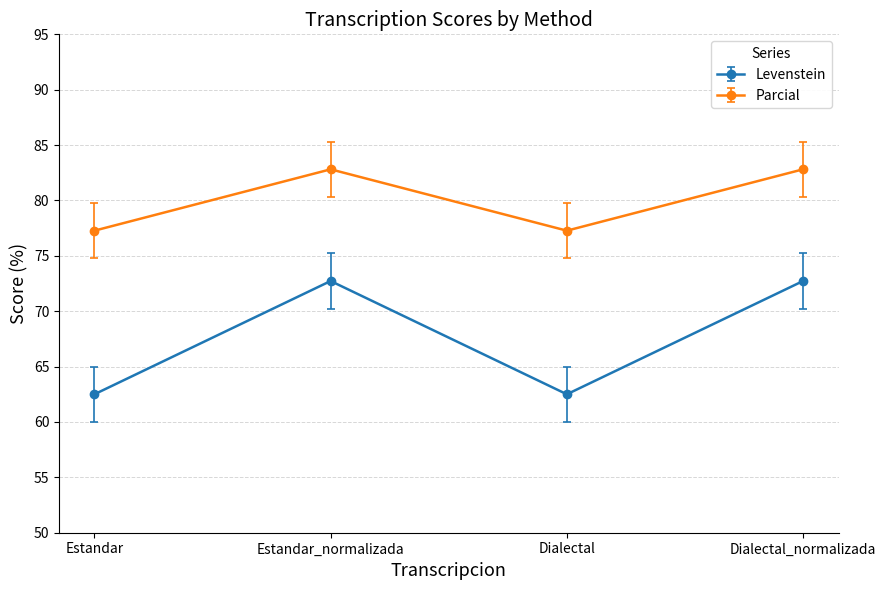

True or false: Levenstein and Parcial intersect in this chart.

False